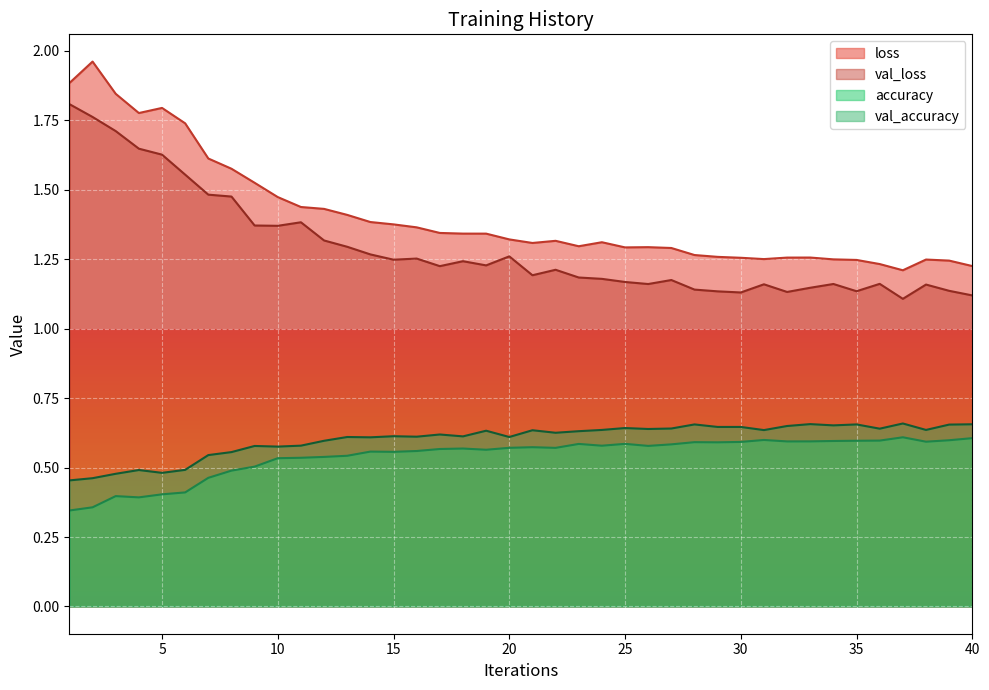

The value of loss at 29 is 1.3. True or false?

True